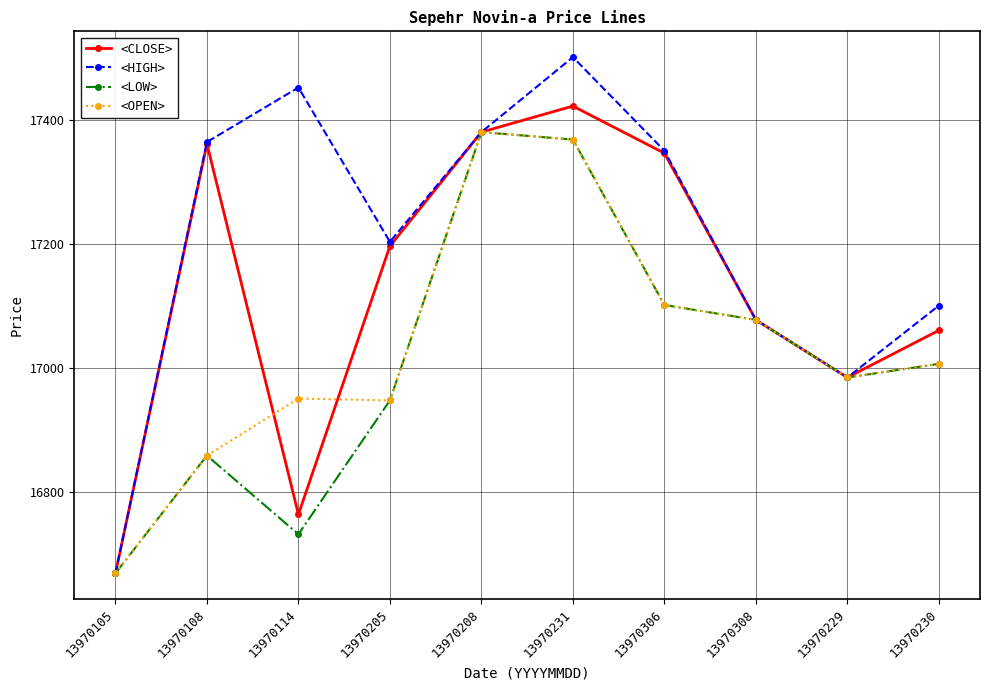

Which series has the largest range (max minus min)?

<HIGH>